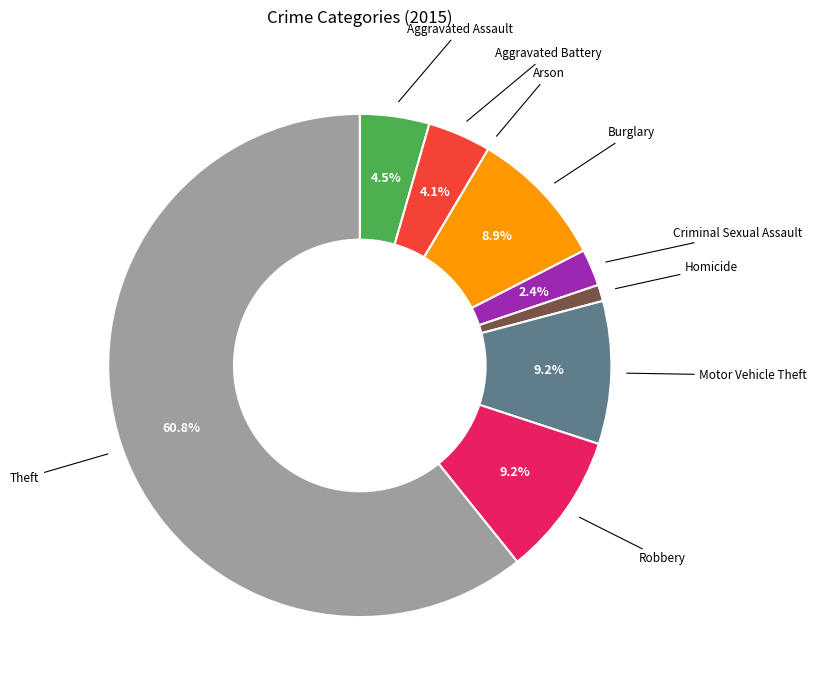

Is there a majority slice in this chart?

Yes